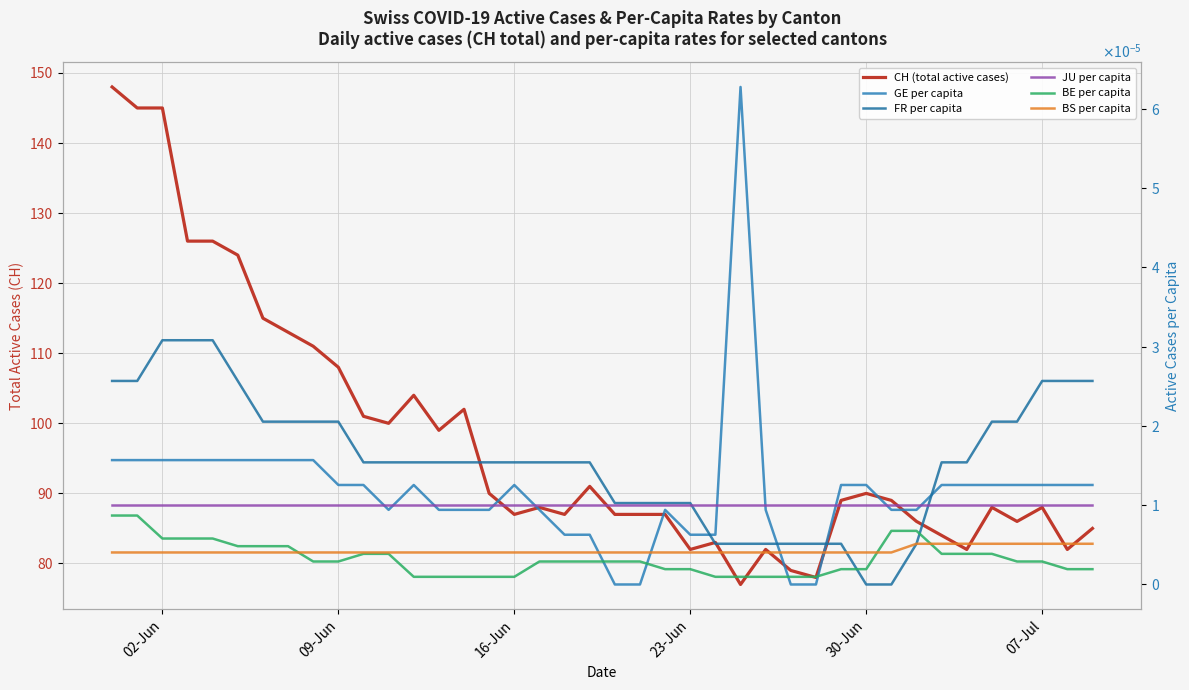

Which series has the largest range (max minus min)?

CH (total active cases)